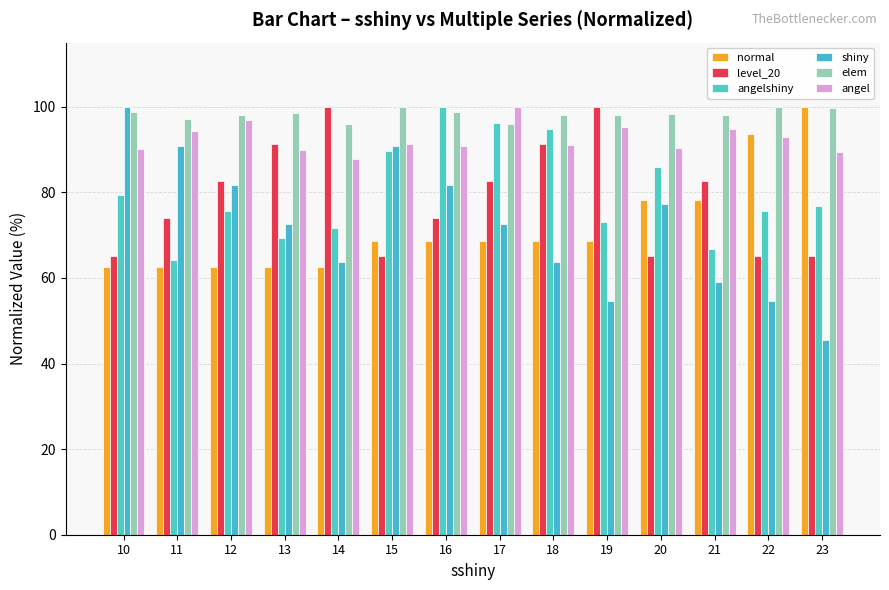

Rank the categories by angelshiny value from lowest to highest.

11, 21, 13, 14, 19, 12, 22, 23, 10, 20, 15, 18, 17, 16